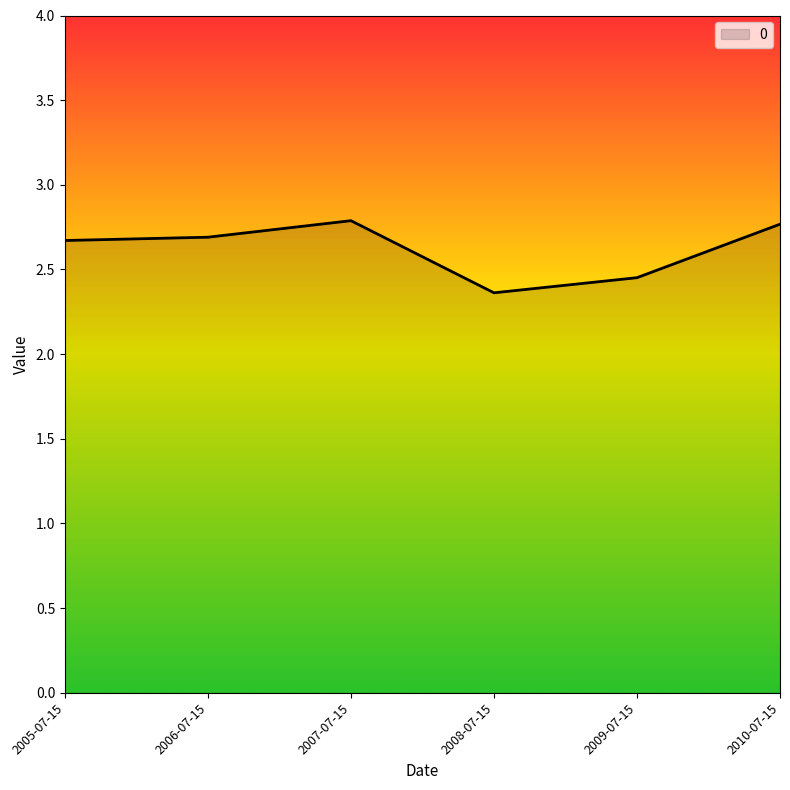

The value at 2005-07-15 is 3.8. True or false?

False